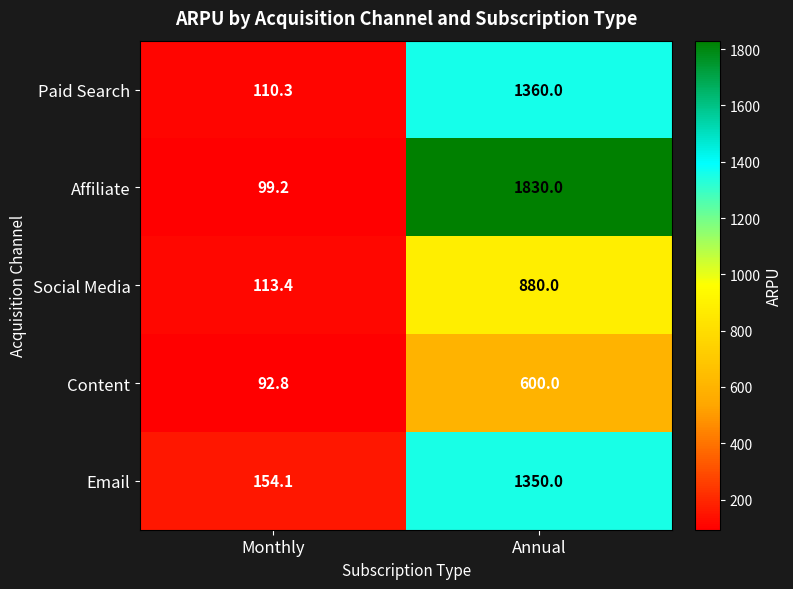

Is it true that Content equals 289.1 at Annual?

False